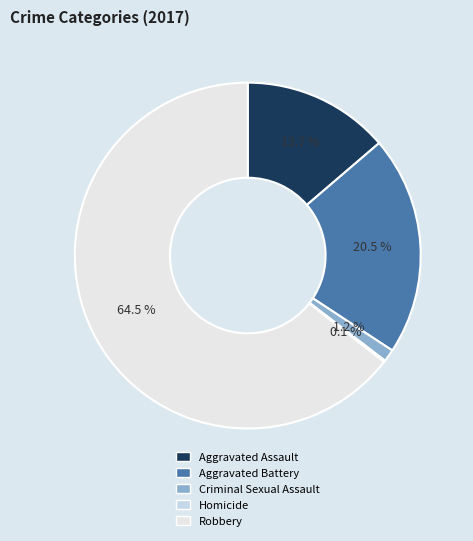

What is the majority slice?

Robbery